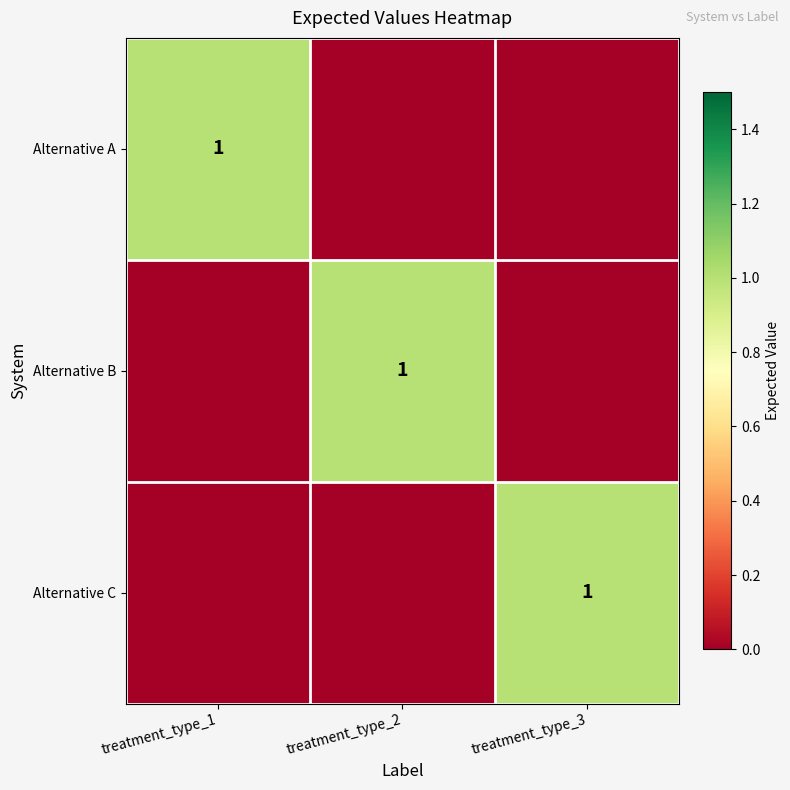

True or false: Alternative B has a value of 1 at treatment_type_2.

True